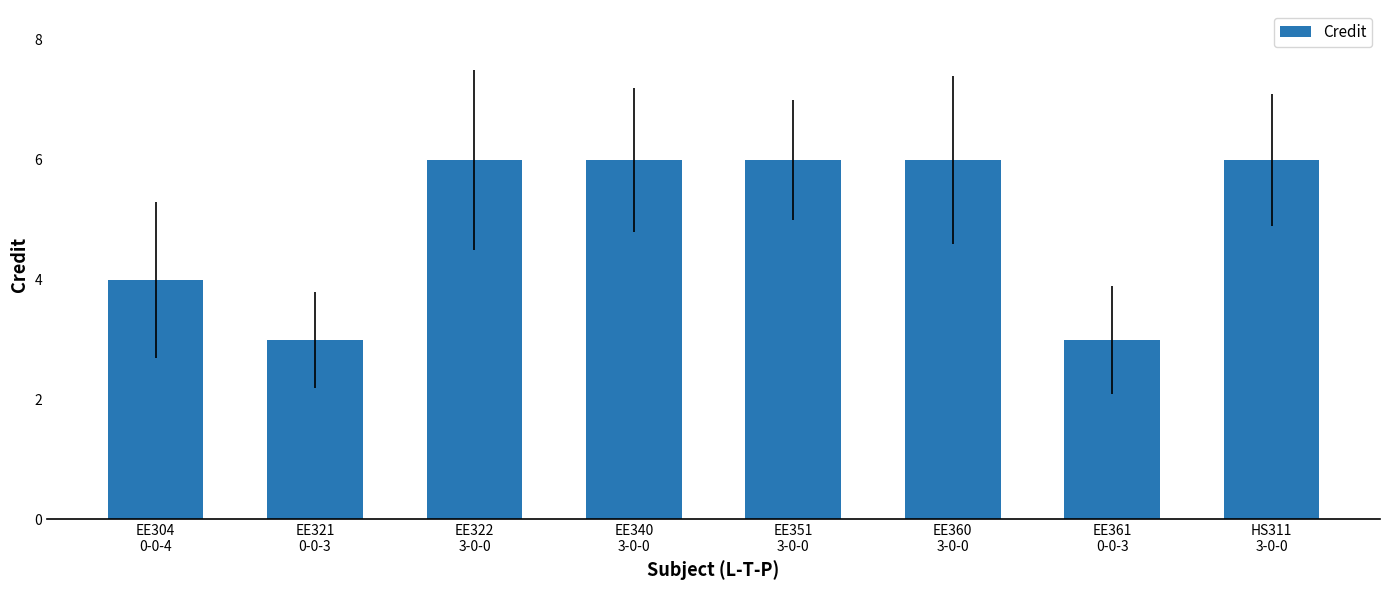

What is the minimum value shown in the chart?

3